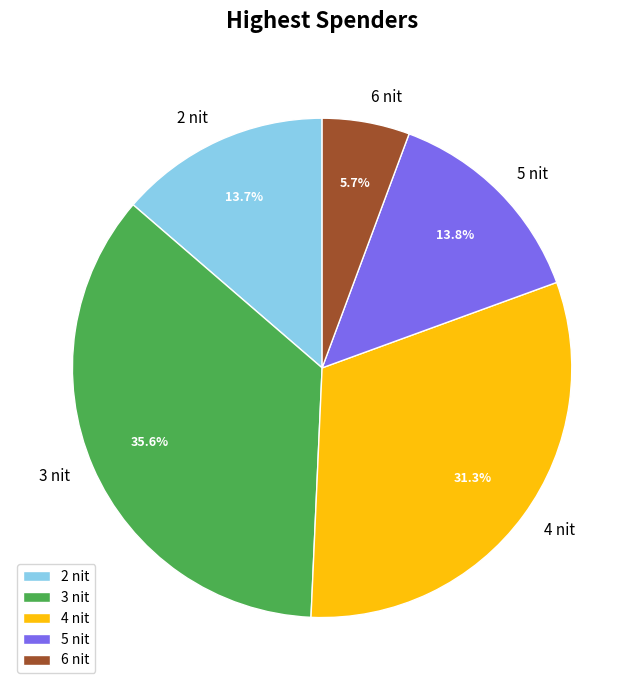

Is there a majority slice in this chart?

No